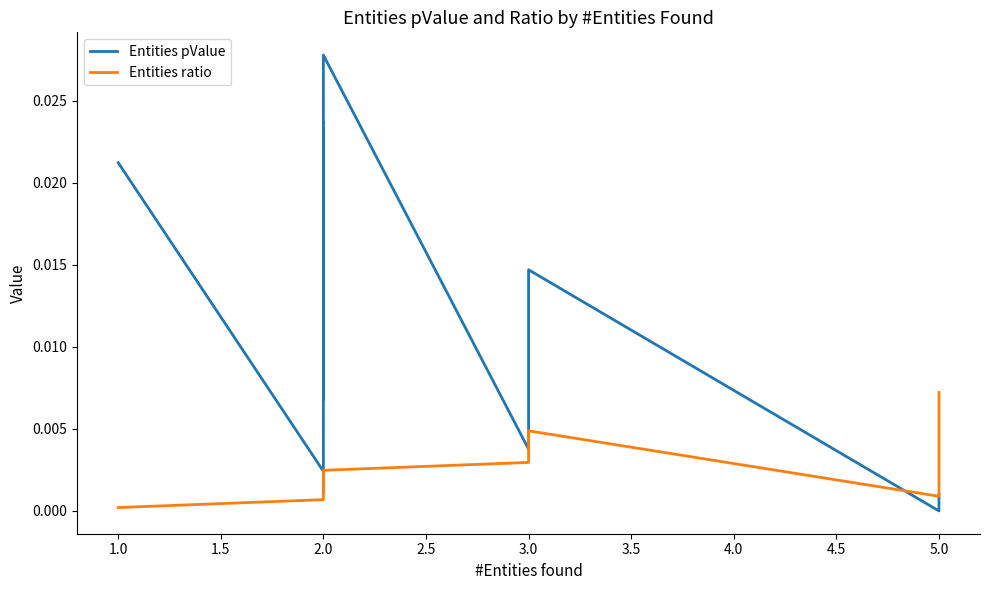

How many data points does each series have?

13